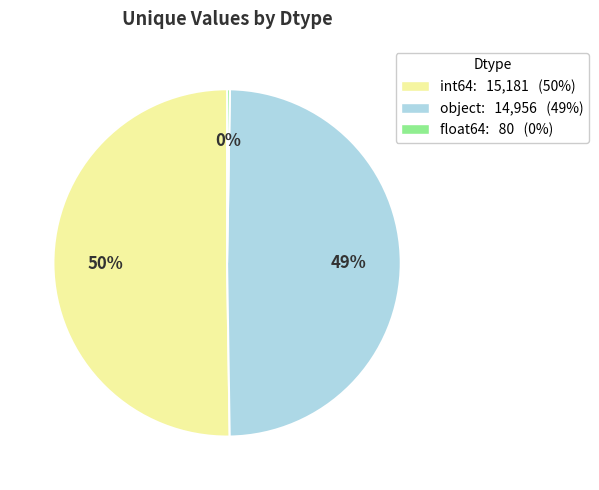

Do int64 and object together represent more than half of the pie?

Yes